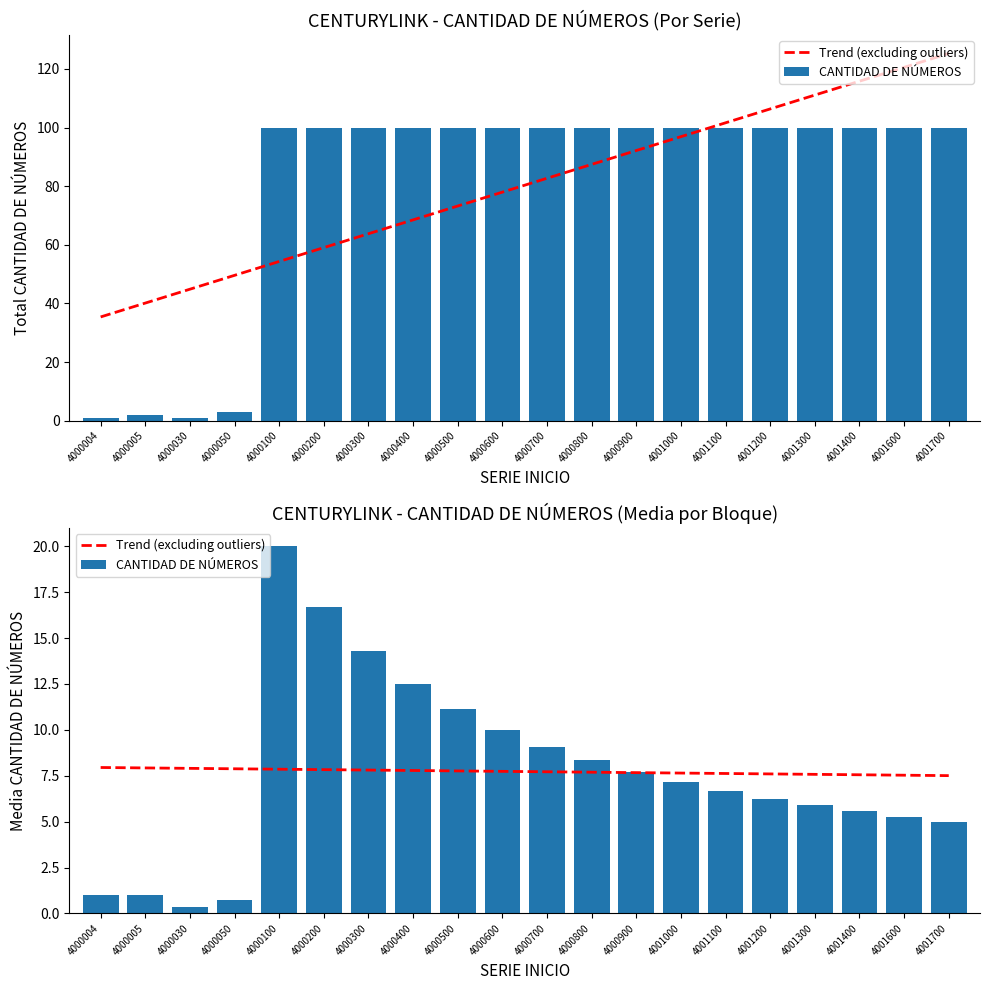

Which series has the widest spread of values?

CANTIDAD DE NÚMEROS